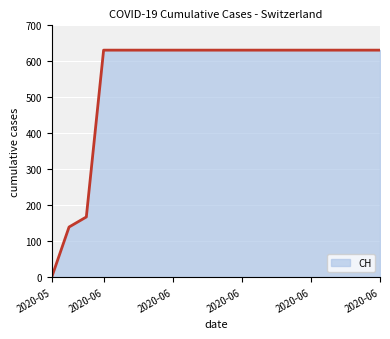

What is the greatest value displayed?

631